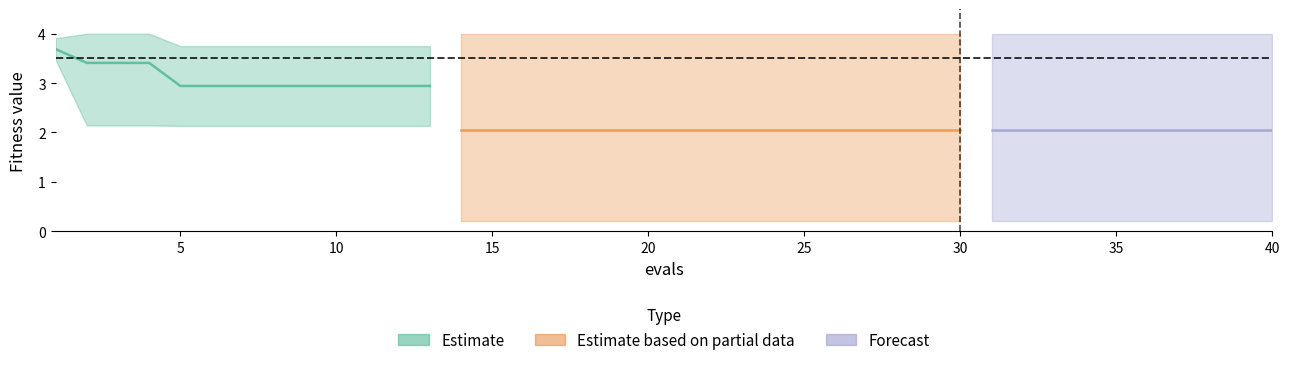

Reading left to right, what are all the values shown in this chart?

mean: 1=3.7	2=3.4	3=3.4	4=3.4	5=2.9	6=2.9	7=2.9	8=2.9	9=2.9	10=2.9	11=2.9	12=2.9	13=2.9	14=2.0	15=2.0	16=2.0	17=2.0	18=2.0	19=2.0	20=2.0	21=2.0	22=2.0	23=2.0	24=2.0	25=2.0	26=2.0	27=2.0	28=2.0	29=2.0	30=2.0	31=2.0	32=2.0	33=2.0	34=2.0	35=2.0	36=2.0	37=2.0	38=2.0	39=2.0	40=2.0
best: 1=3.5	2=2.1	3=2.1	4=2.1	5=2.1	6=2.1	7=2.1	8=2.1	9=2.1	10=2.1	11=2.1	12=2.1	13=2.1	14=0.2	15=0.2	16=0.2	17=0.2	18=0.2	19=0.2	20=0.2	21=0.2	22=0.2	23=0.2	24=0.2	25=0.2	26=0.2	27=0.2	28=0.2	29=0.2	30=0.2	31=0.2	32=0.2	33=0.2	34=0.2	35=0.2	36=0.2	37=0.2	38=0.2	39=0.2	40=0.2
worst: 1=3.9	2=4.0	3=4.0	4=4.0	5=3.7	6=3.7	7=3.7	8=3.7	9=3.7	10=3.7	11=3.7	12=3.7	13=3.7	14=4.0	15=4.0	16=4.0	17=4.0	18=4.0	19=4.0	20=4.0	21=4.0	22=4.0	23=4.0	24=4.0	25=4.0	26=4.0	27=4.0	28=4.0	29=4.0	30=4.0	31=4.0	32=4.0	33=4.0	34=4.0	35=4.0	36=4.0	37=4.0	38=4.0	39=4.0	40=4.0